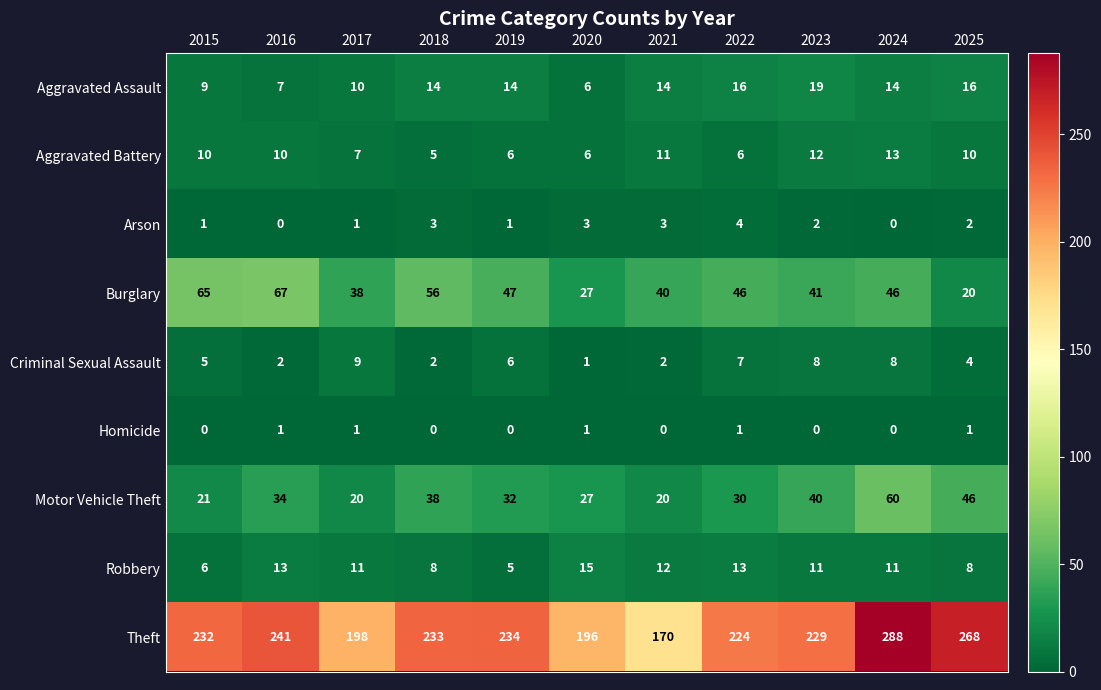

What is the approximate value of Arson at 2022?

4